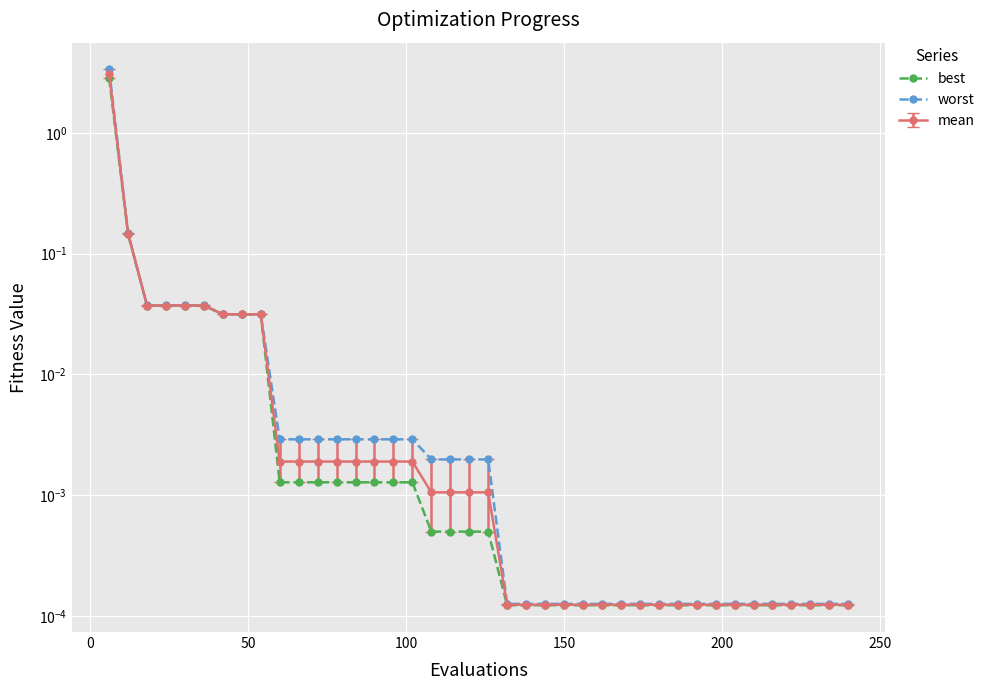

True or false: best and worst intersect in this chart.

False